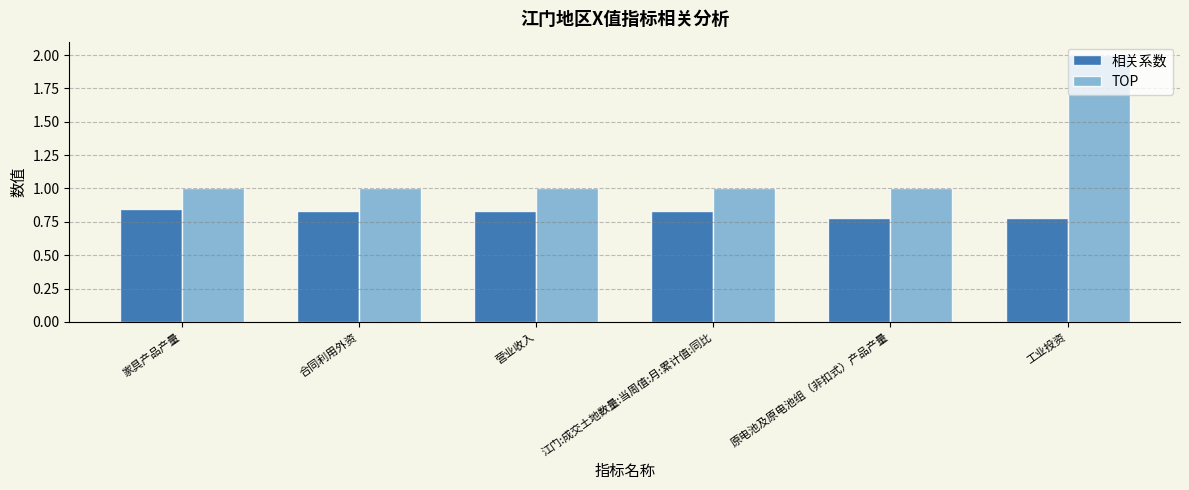

What is the label of the 5th bar from the left?

原电池及原电池组（非扣式）产品产量